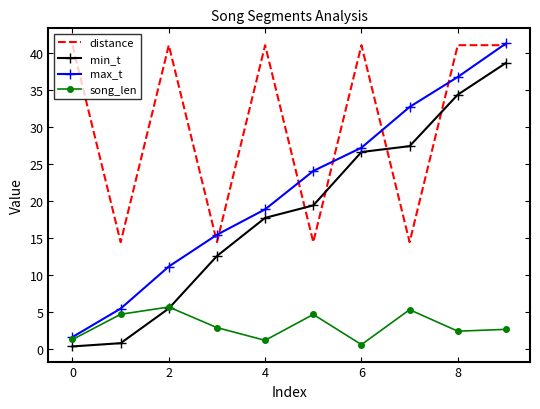

What is the lowest value of the distance series?

14.4